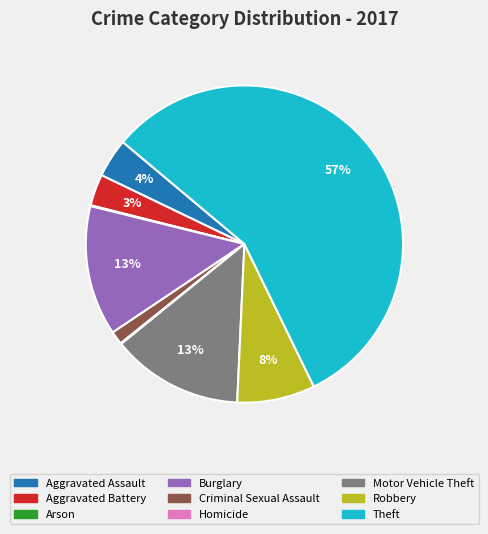

To the nearest percent, what portion does Criminal Sexual Assault represent?

1%